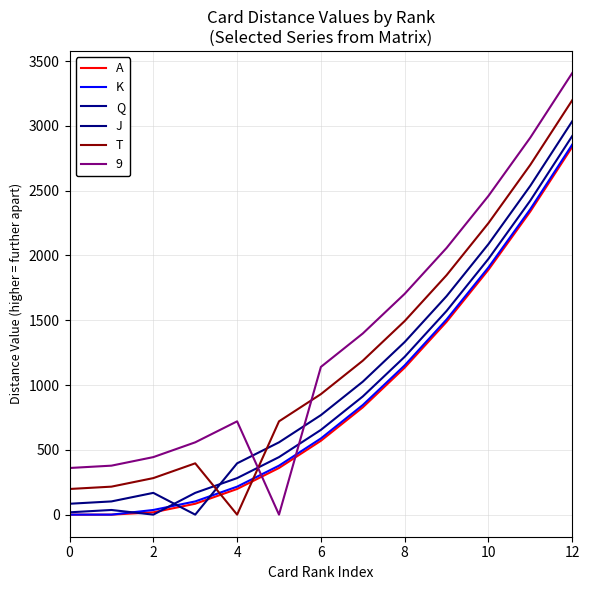

How many lines are shown in the chart?

6